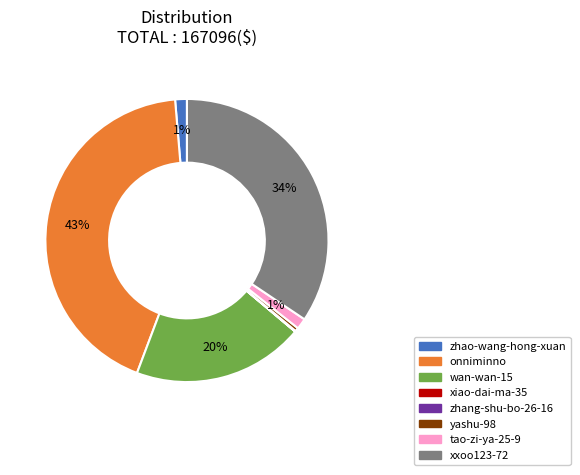

Is wan-wan-15 the majority of the pie?

No